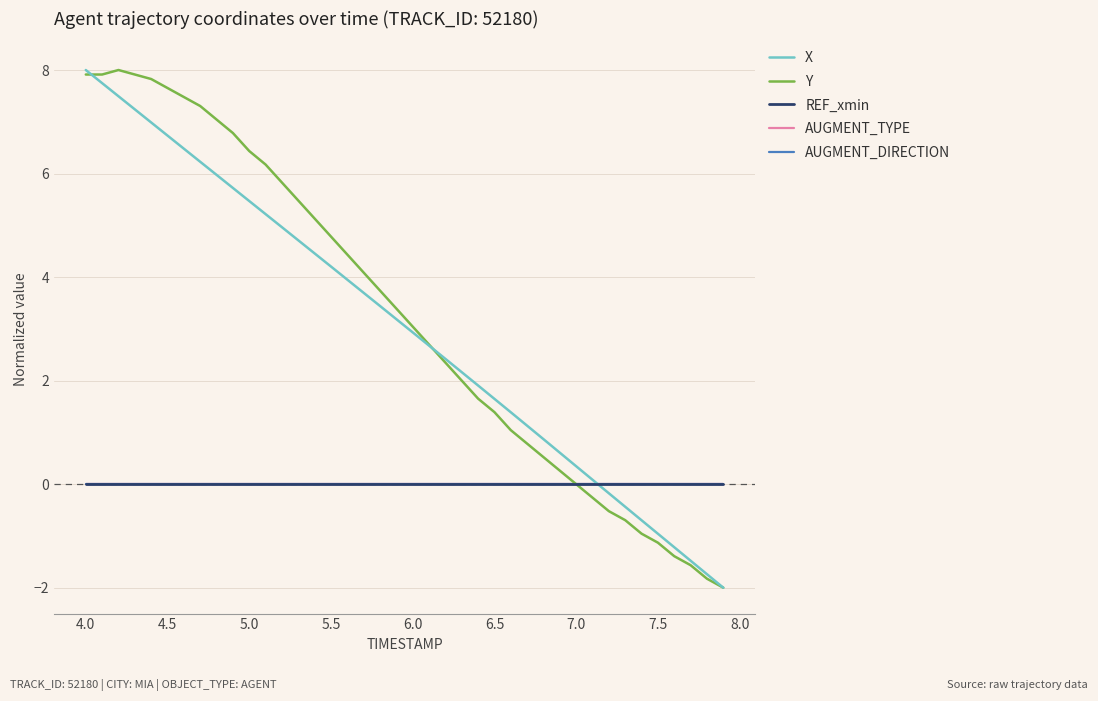

Does the chart have visible grid lines?

Yes